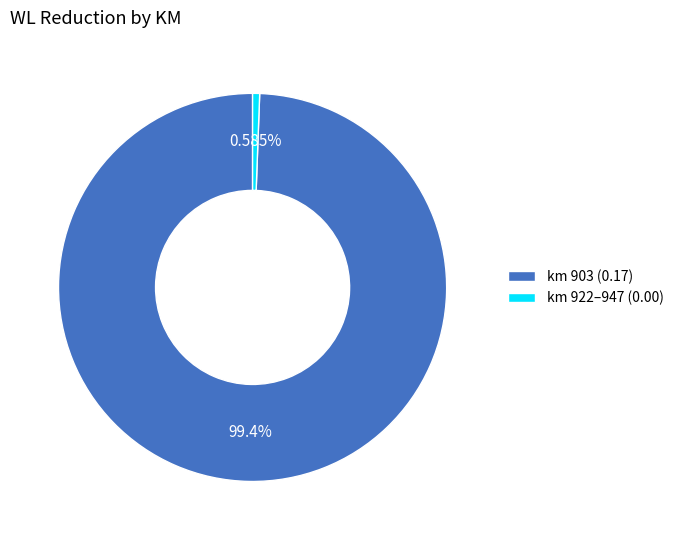

What is the majority slice?

km 903 (0.17)